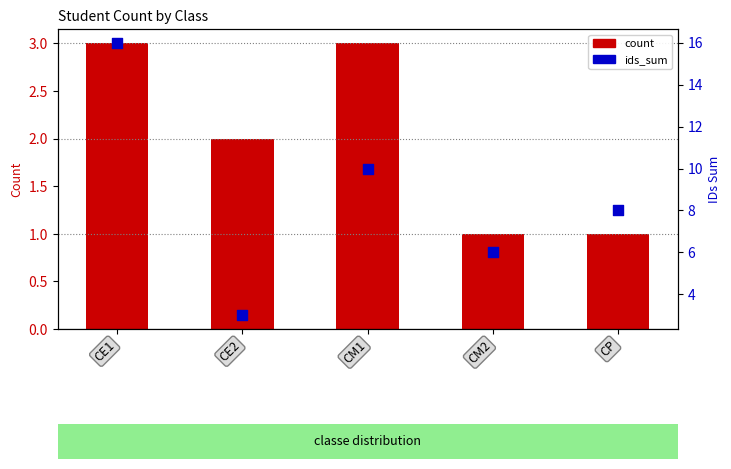

What are all the series names shown in the legend?

count, ids_sum